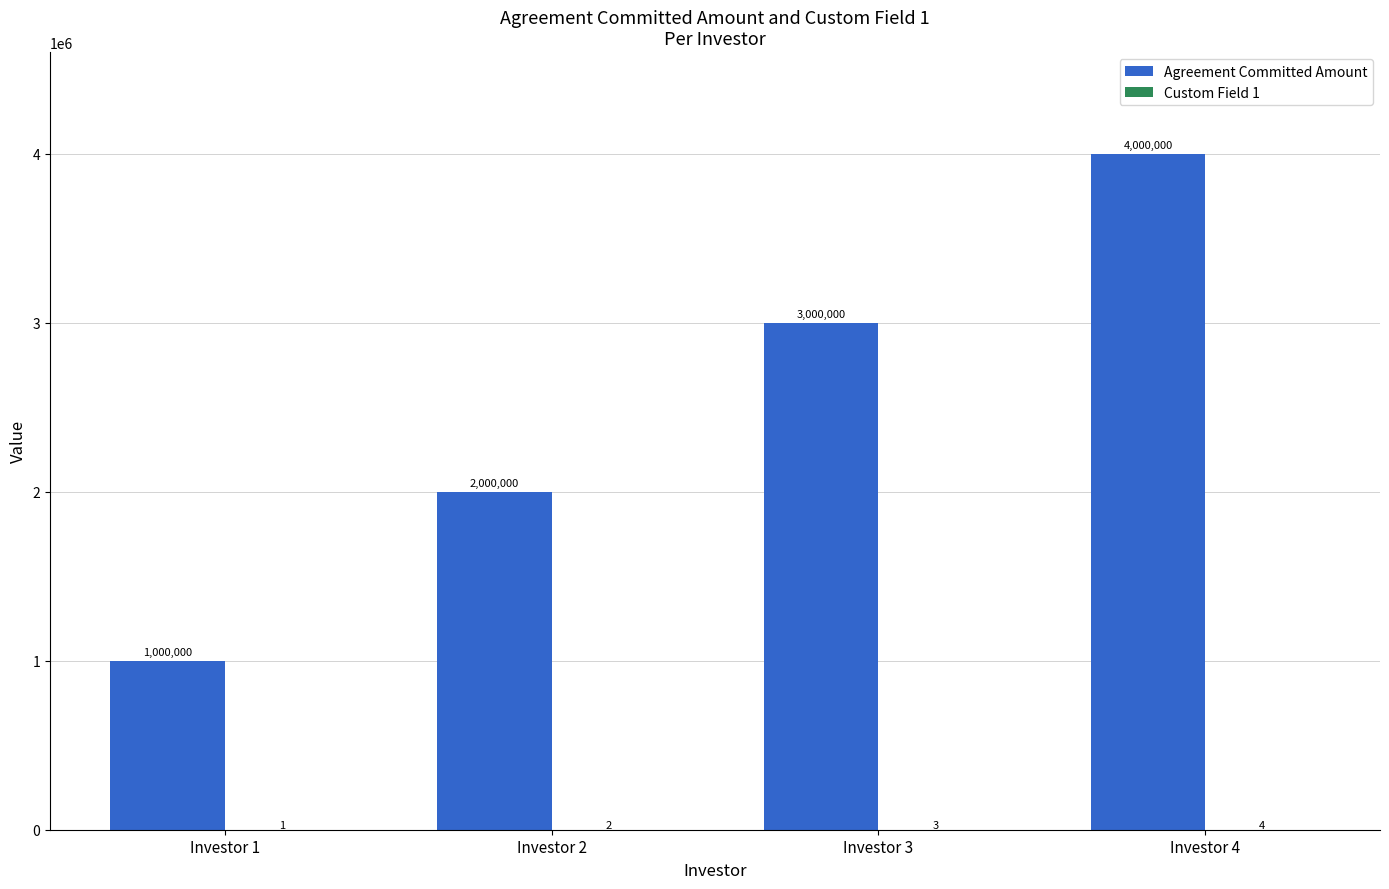

The Agreement Committed Amount series shows 2000000 at Investor 2. True or false?

True